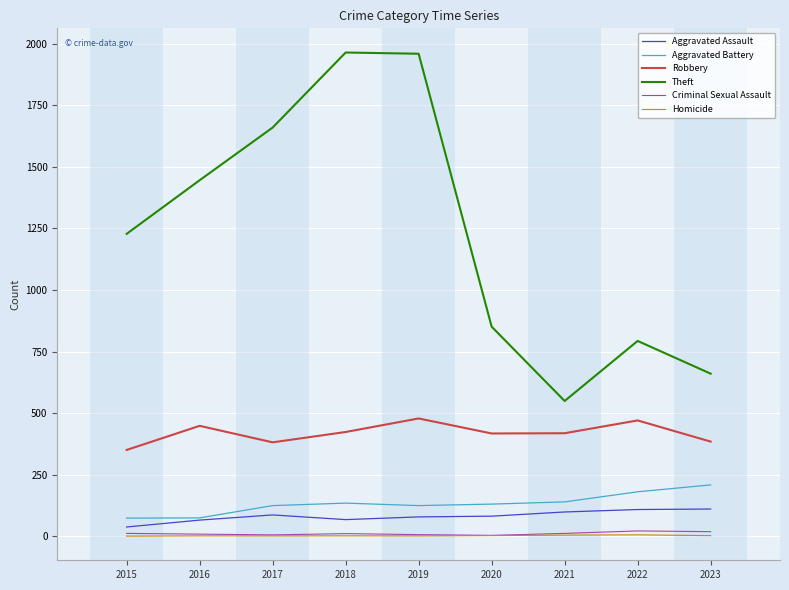

What is the greatest value displayed?

1965